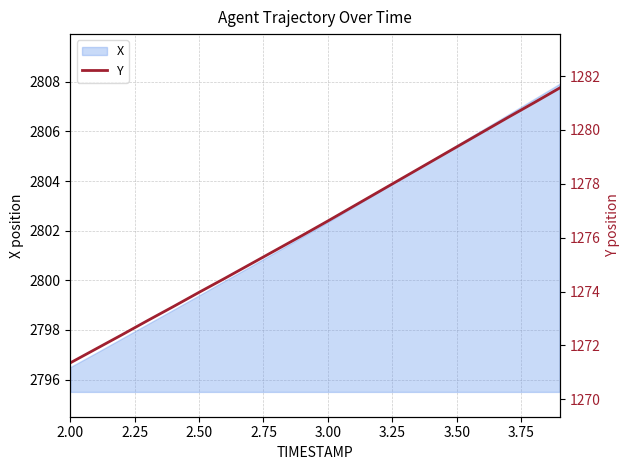

How many lines are shown in the chart?

1